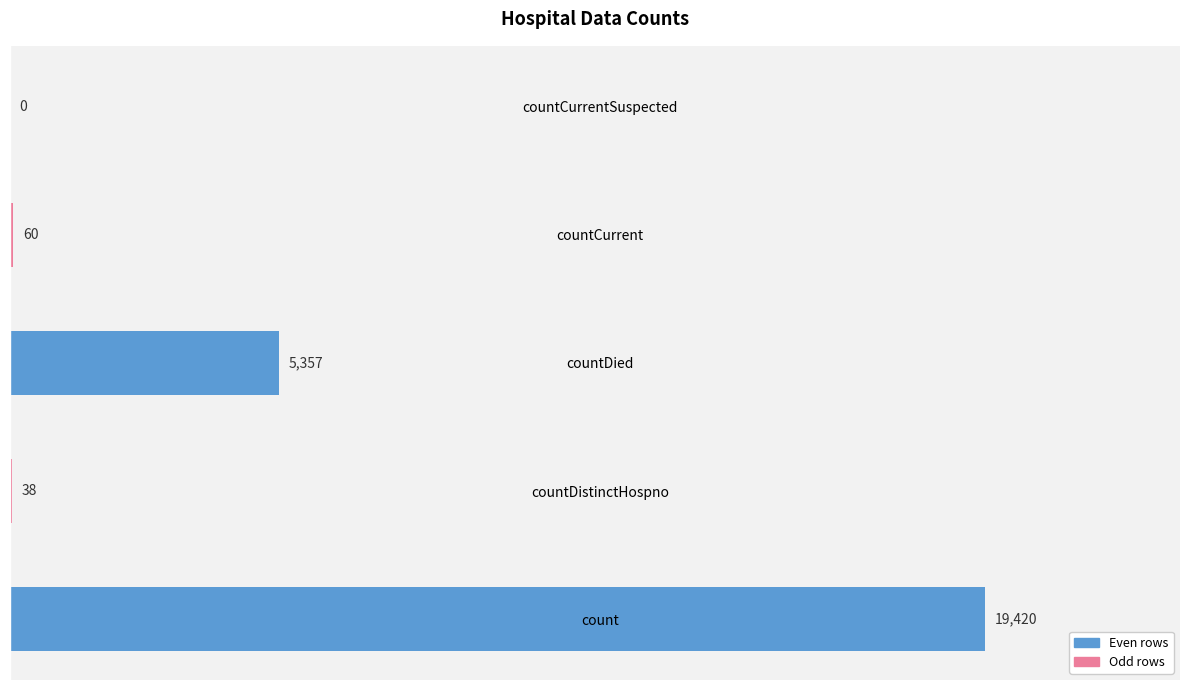

Reading bottom to top, transcribe all the data shown in this chart.

count=19420	countDistinctHospno=38	countDied=5357	countCurrent=60	countCurrentSuspected=0